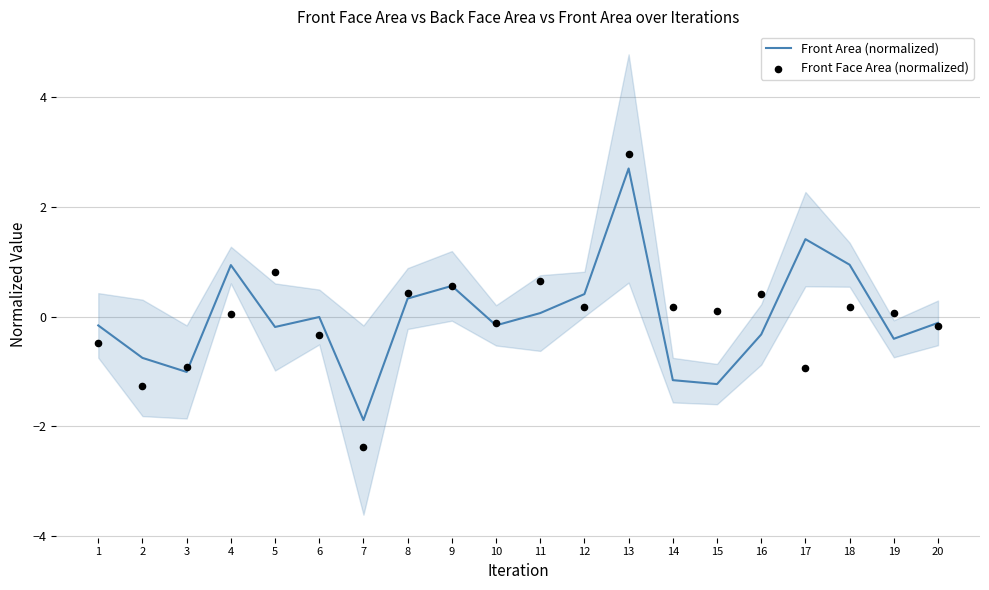

Is the value of Front Area (normalized) at 7 greater than the value of Front Face Area (normalized) at 10?

No